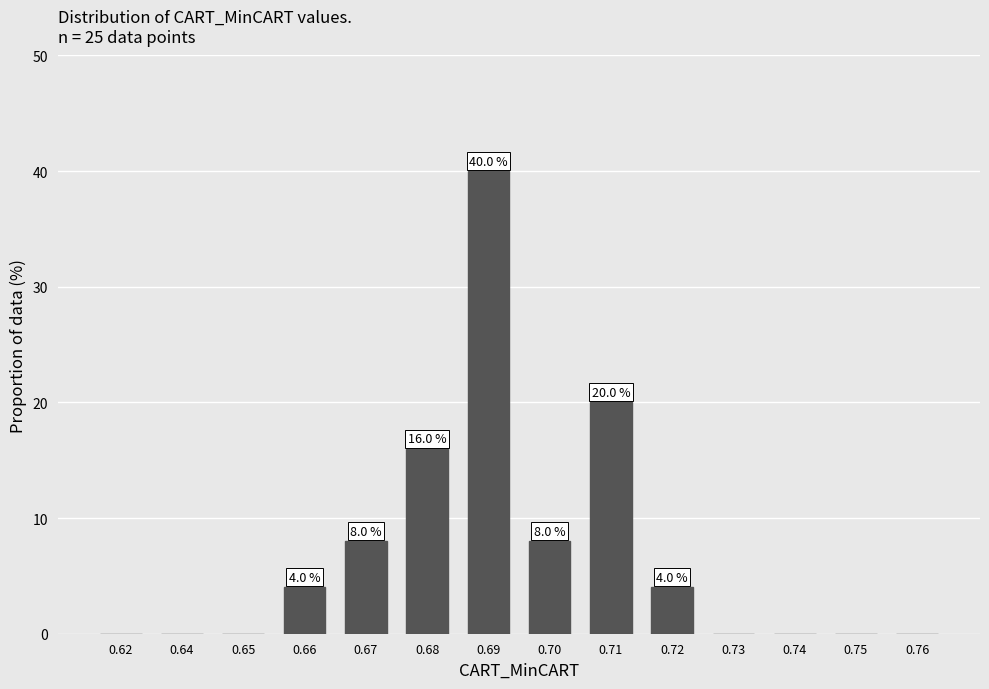

Reading right to left, extract all data points from this chart.

0.76=0	0.75=0	0.74=0	0.73=0	0.72=4	0.71=20	0.70=8	0.69=40	0.68=16	0.67=8	0.66=4	0.65=0	0.64=0	0.62=0